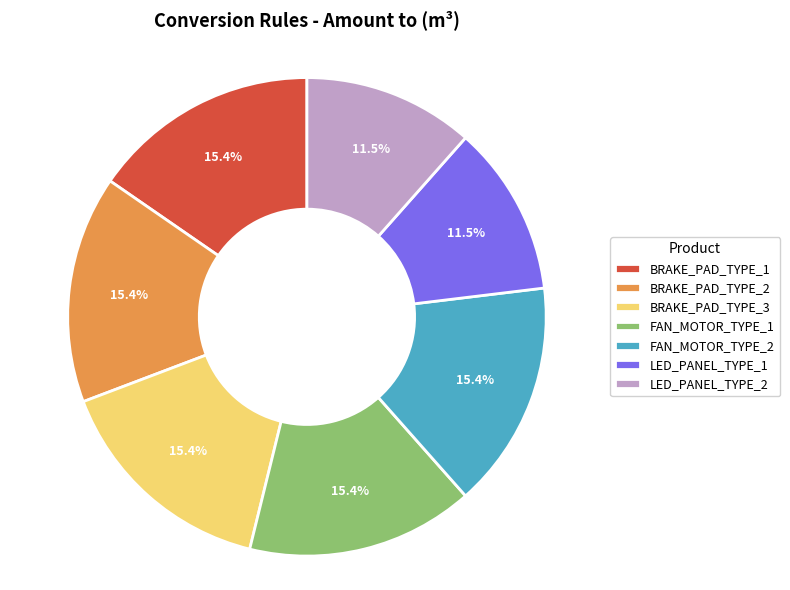

What is the total percentage of FAN_MOTOR_TYPE_1 and LED_PANEL_TYPE_1?

26.9%